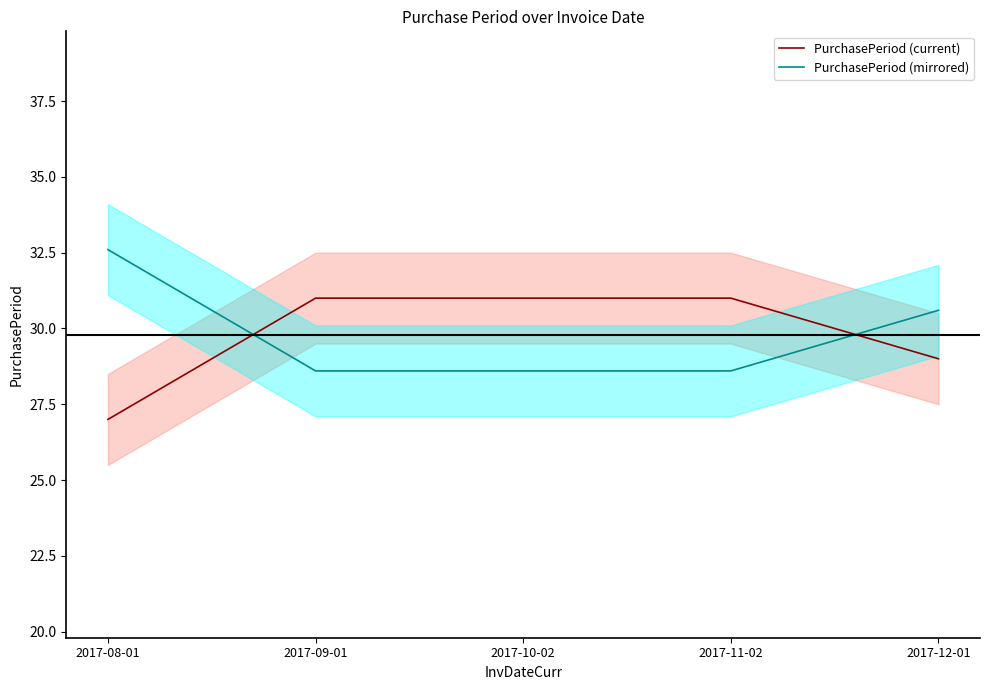

True or false: PurchasePeriod (mirrored) has a value of 49.0 at 2017-09-01.

False